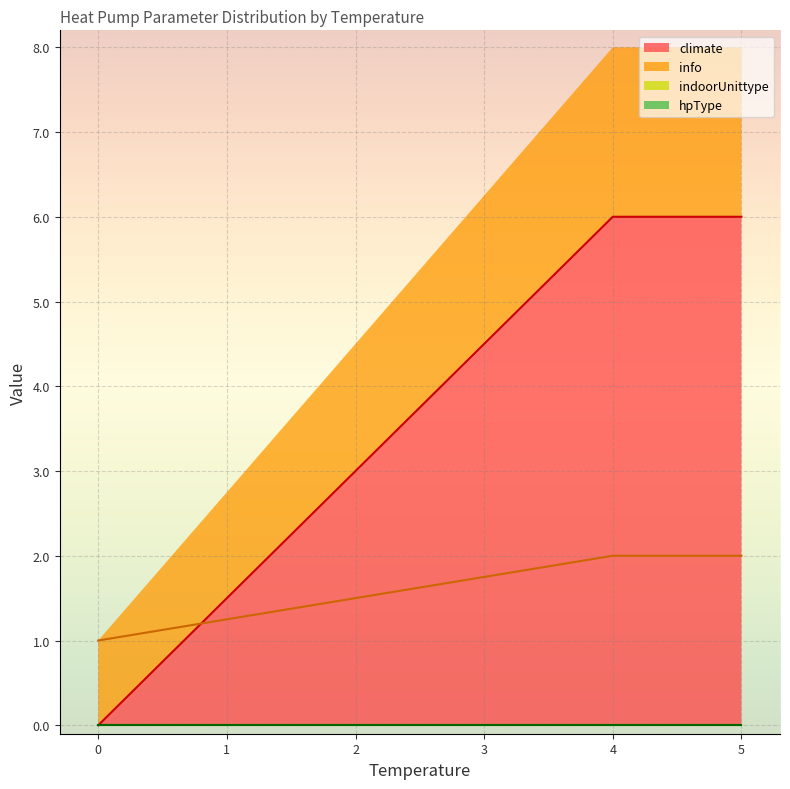

Which series has the largest total across all categories?

climate